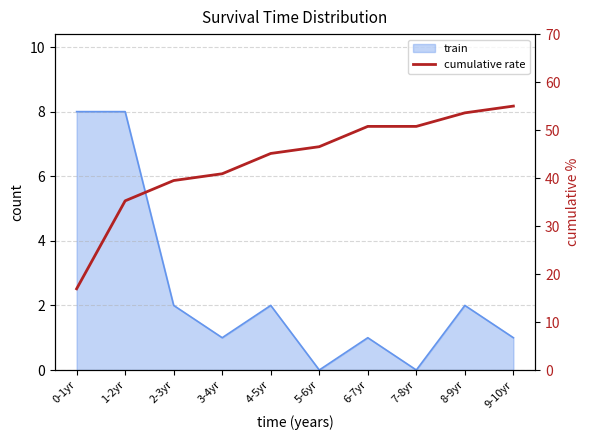

How many data points are above 46?

5